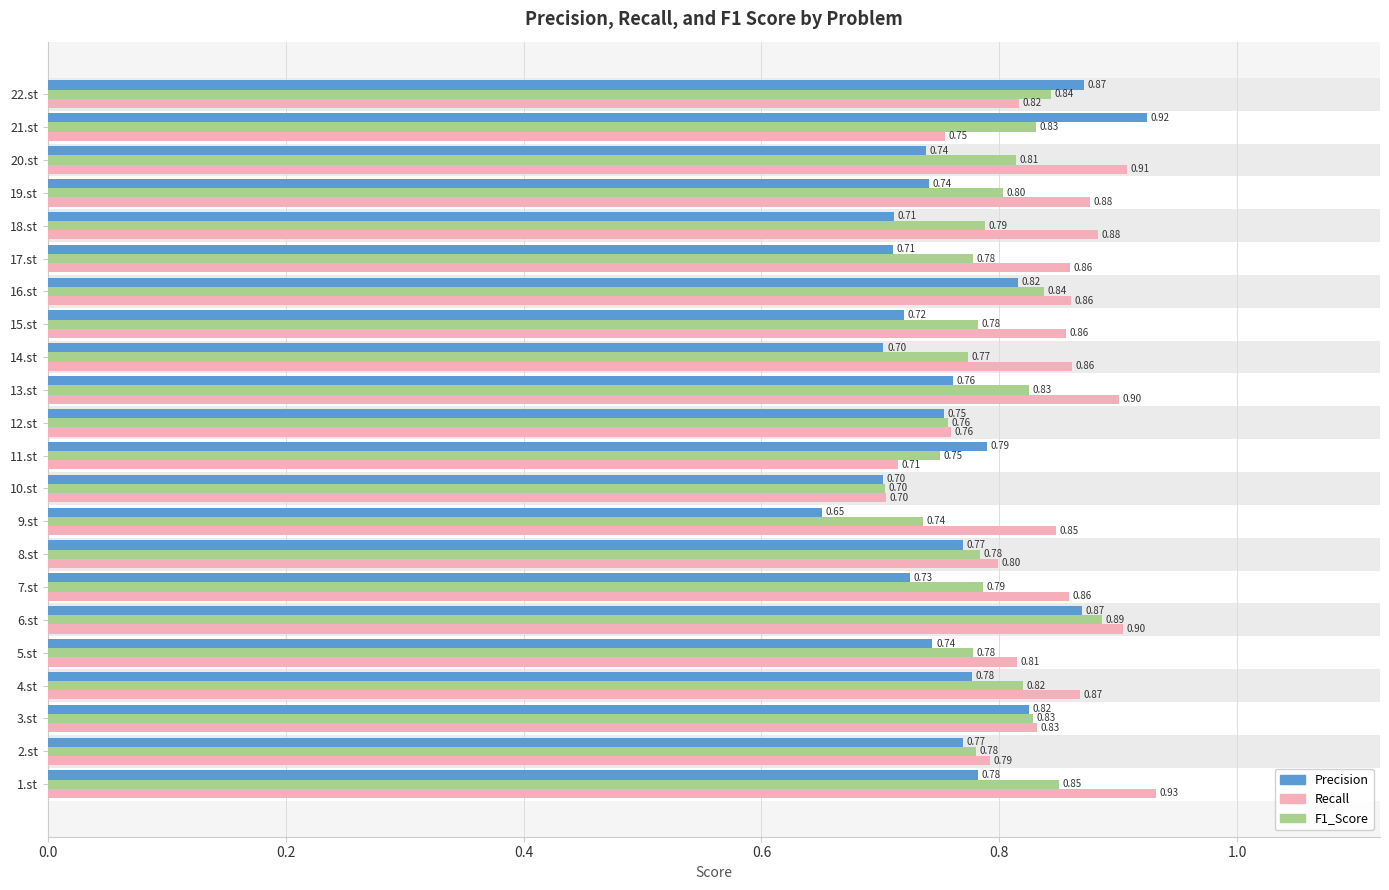

Which series has the largest total across all categories?

Recall